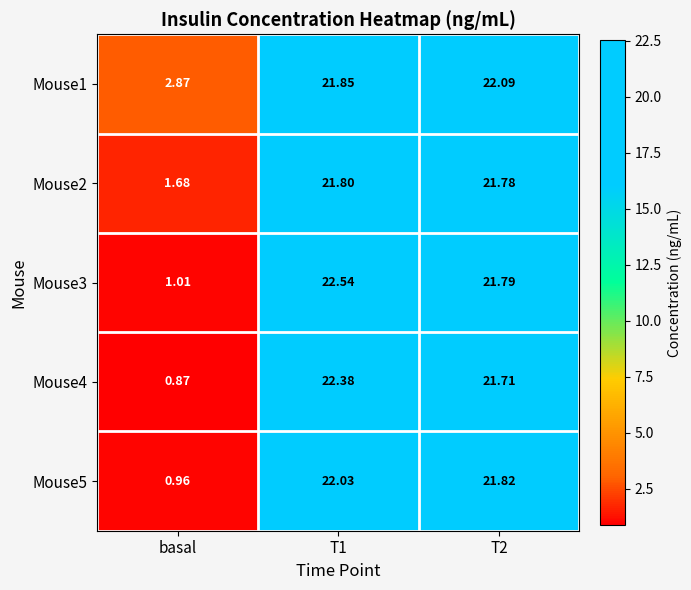

Which series changed the most between T1 and T2?

Mouse3